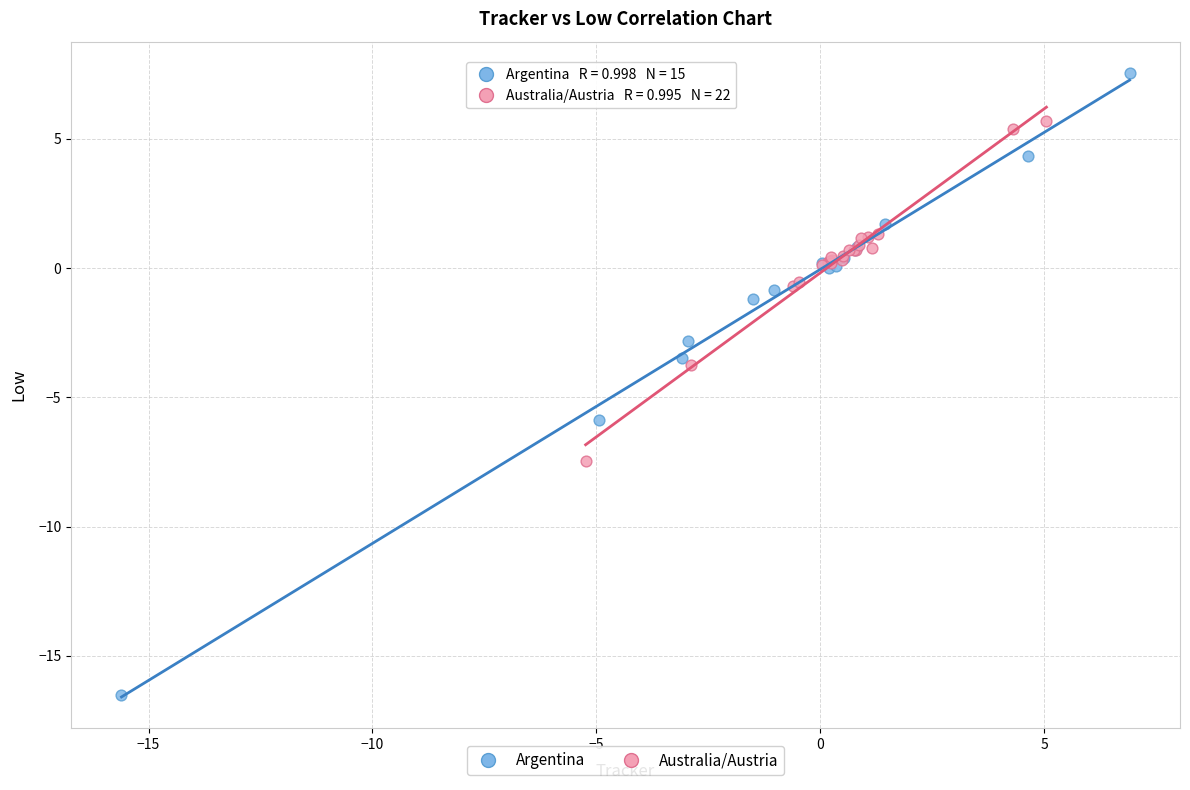

Which series reaches the minimum Y coordinate?

Argentina